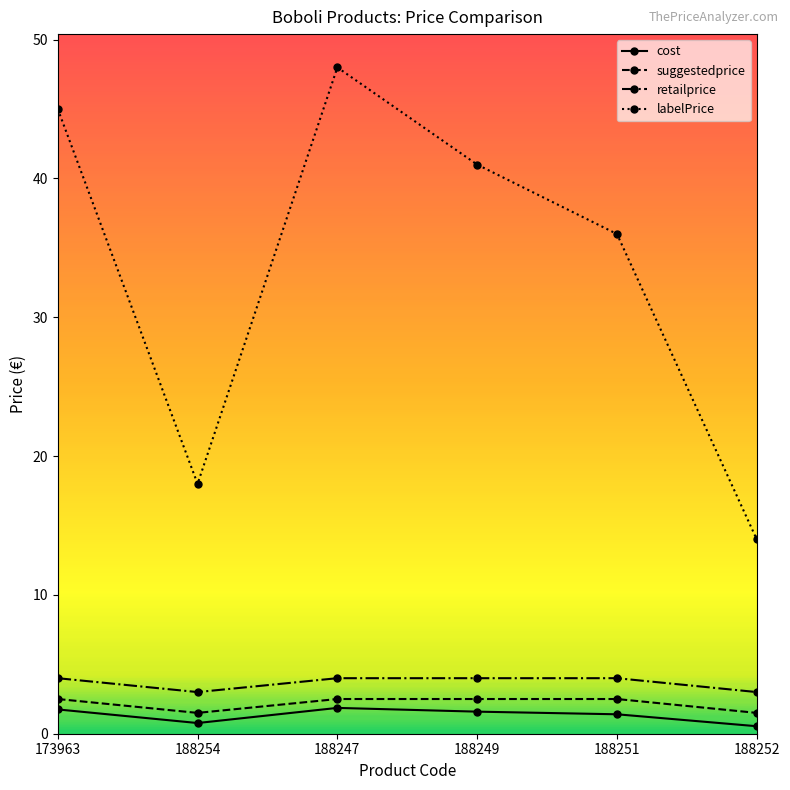

True or false: cost and labelPrice cross at least once.

False